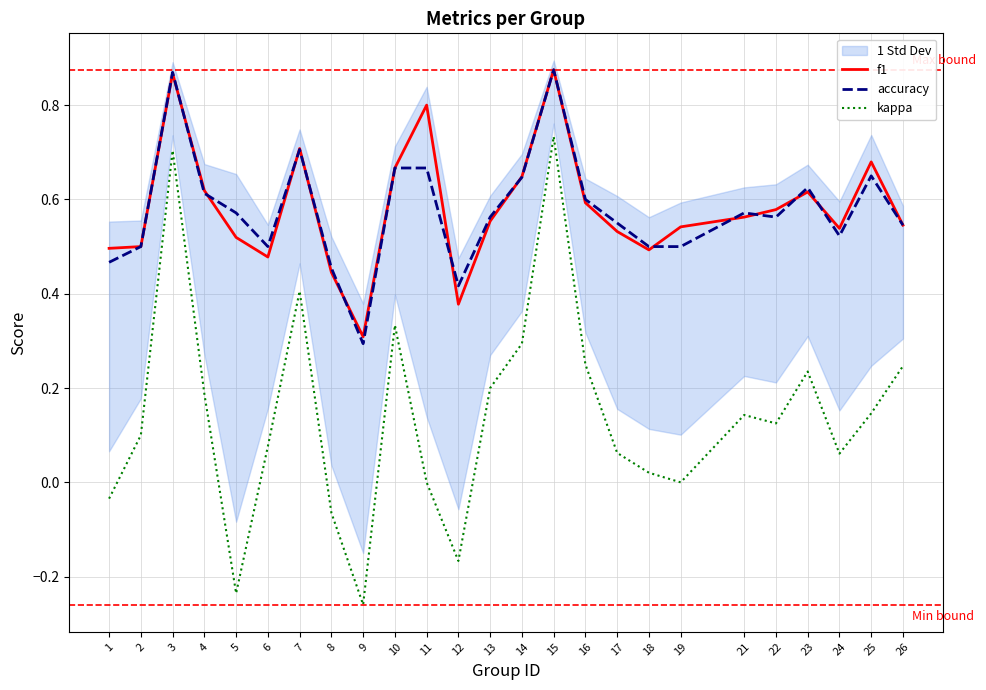

At which label does kappa first exceed 0?

2